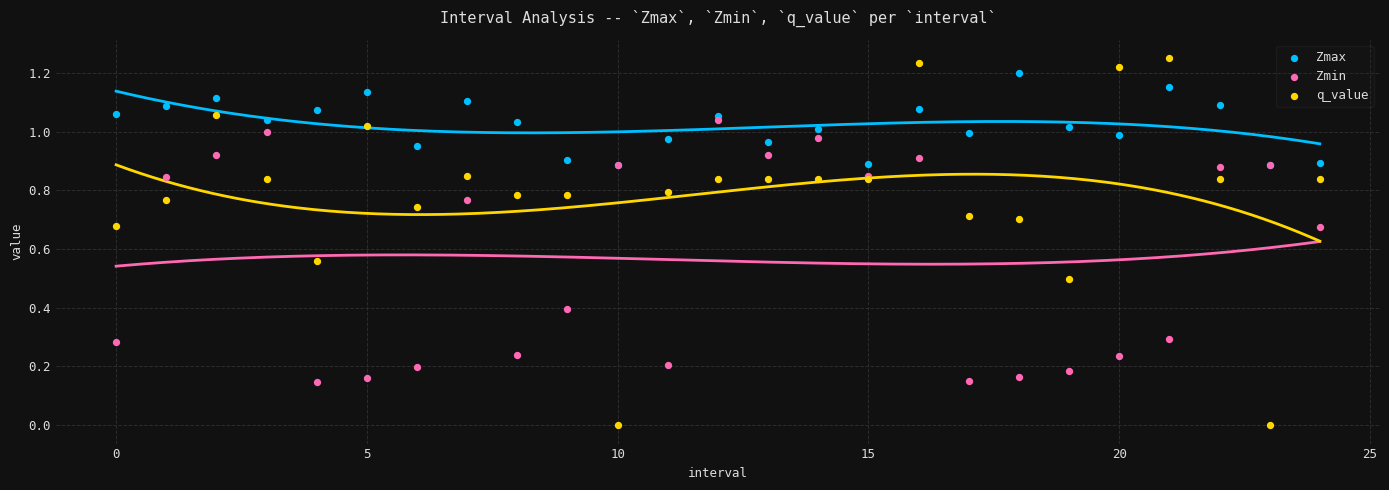

Which series has the widest spread of Y values?

q_value